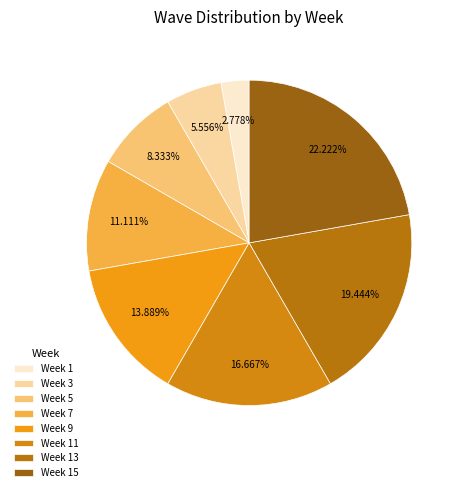

What is the ratio of the value at Week 7 to the value at Week 1?

4.0